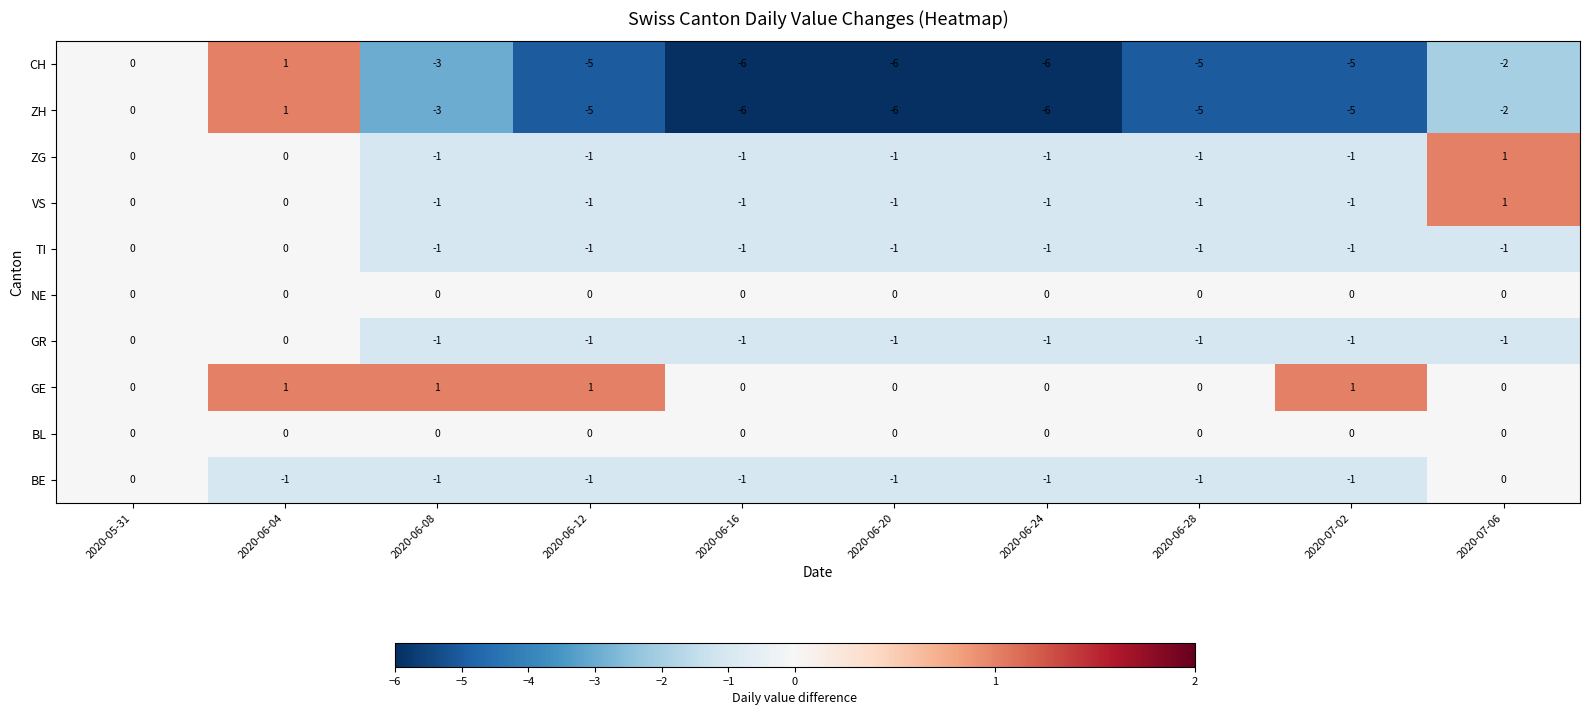

True or false: GE has a value of 0 at 2020-06-28.

True